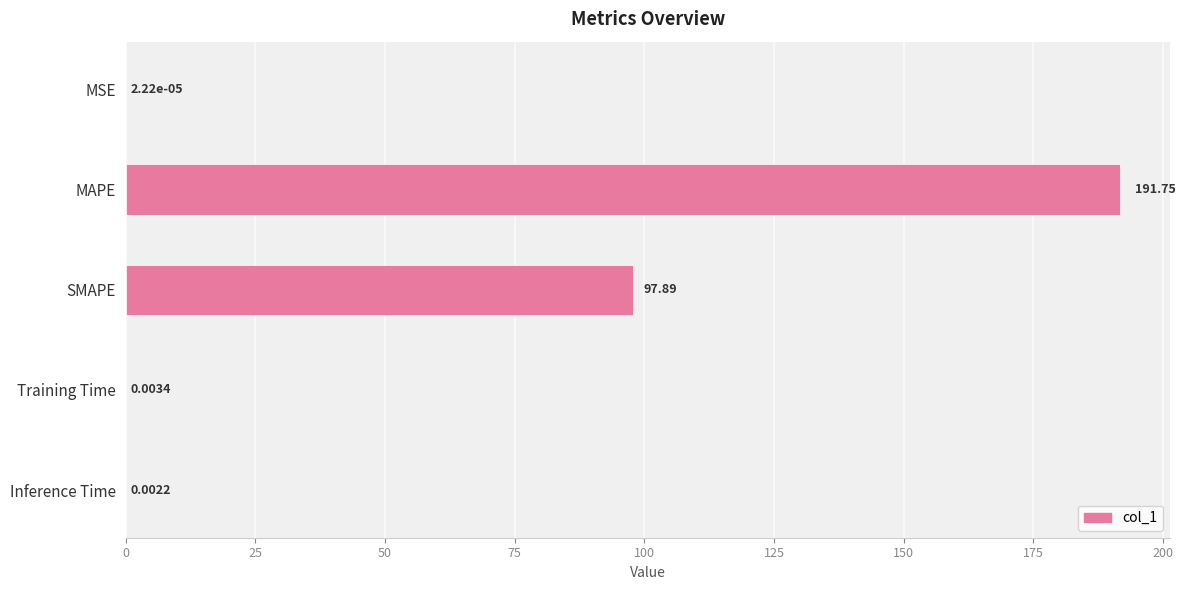

Are the bars horizontal?

Yes